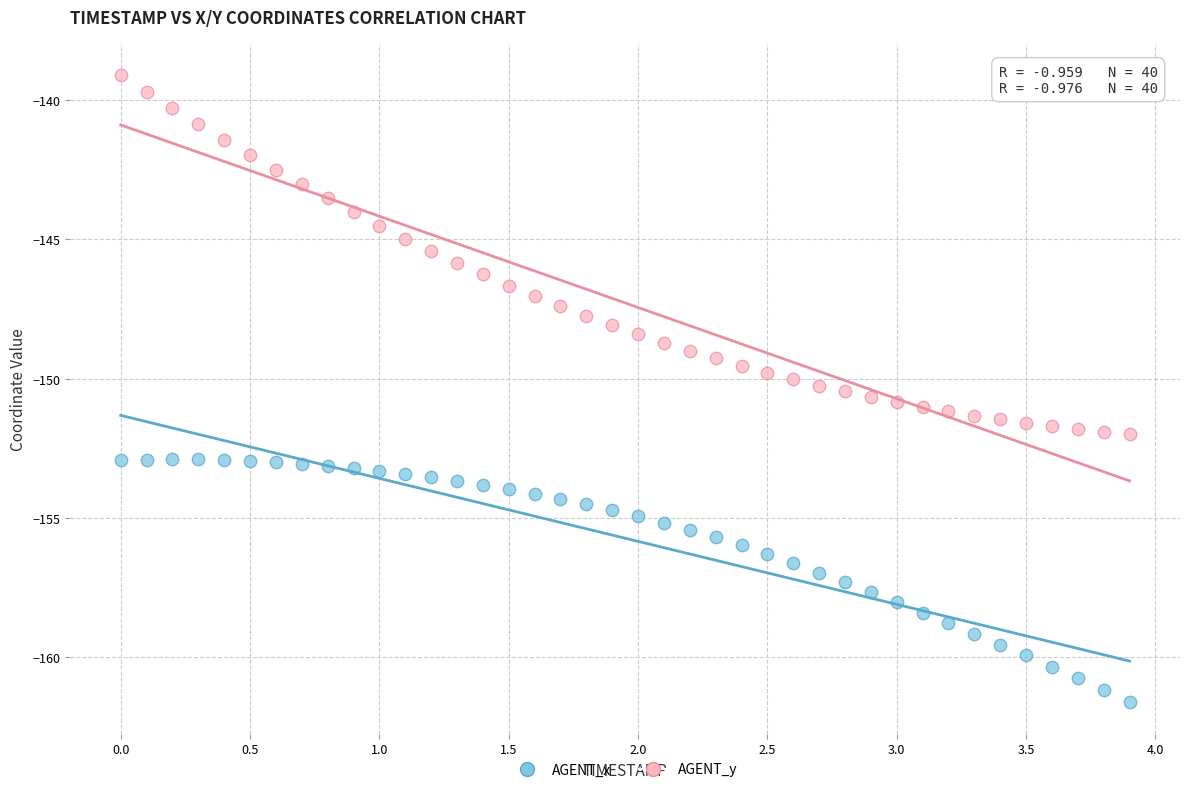

Across all data points, what is the range of Y values (max minus min)?

22.5